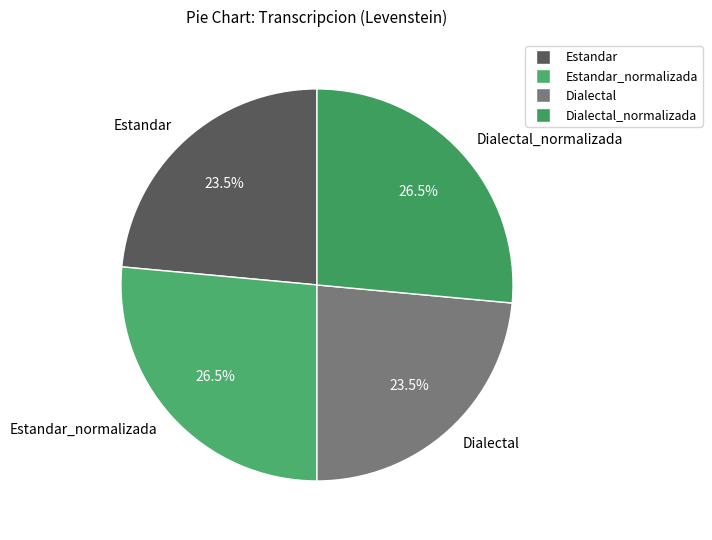

Is there a majority slice in this chart?

No